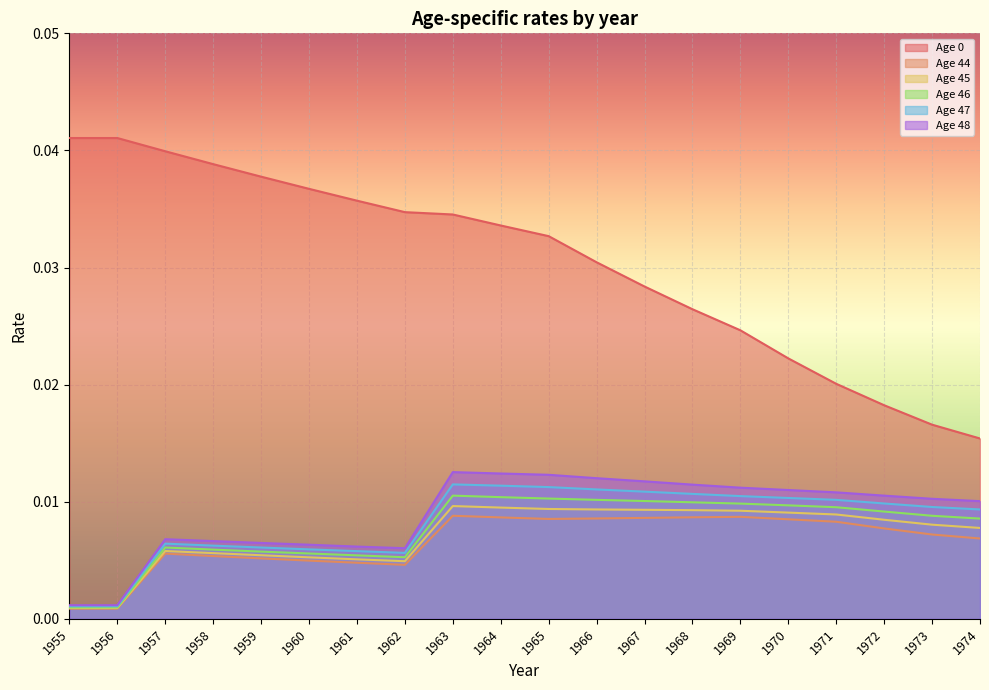

Which series changed the most between 1957 and 1973?

age_0